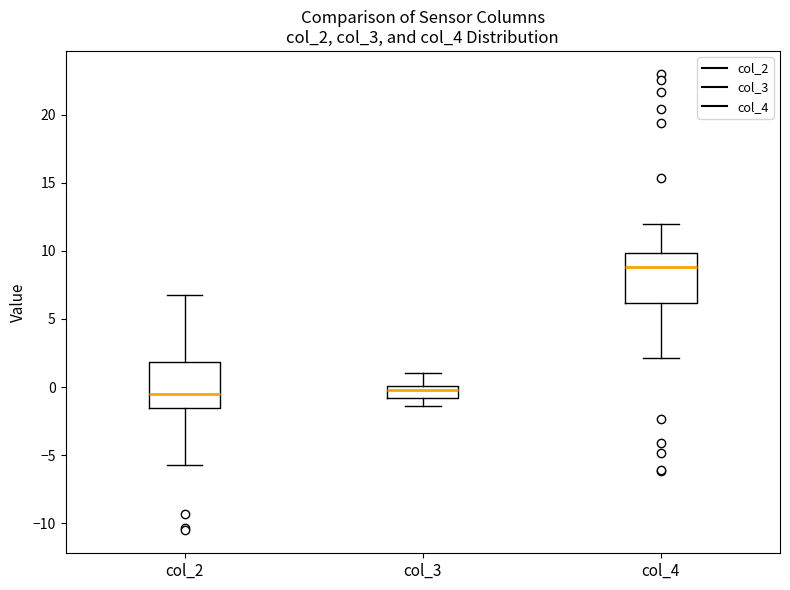

Reading left to right, transcribe this box plot: for each box, give where its median line is, the range the box spans, and where its two whiskers end, as read against the y-axis. The values are not printed on the chart, so give them approximately, as read against the axis.

col_2: median -0.5, box -1.5 to 2.0, whiskers -5.5 to 6.5
col_3: median 0.0 (just below the box's upper edge), box -1.0 to 0.0, whiskers -1.5 to 1.0
col_4: median 9.0, box 6.0 to 10.0, whiskers 2.0 to 12.0